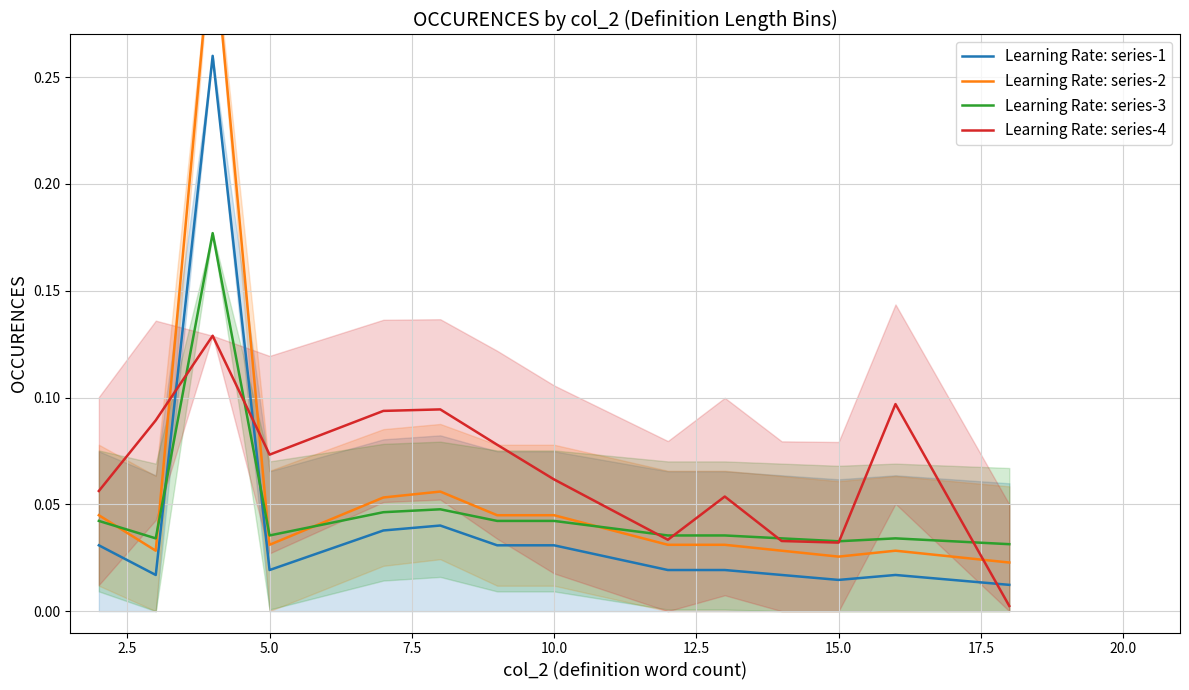

How many times do Learning Rate: series-1 and Learning Rate: series-3 cross each other?

2